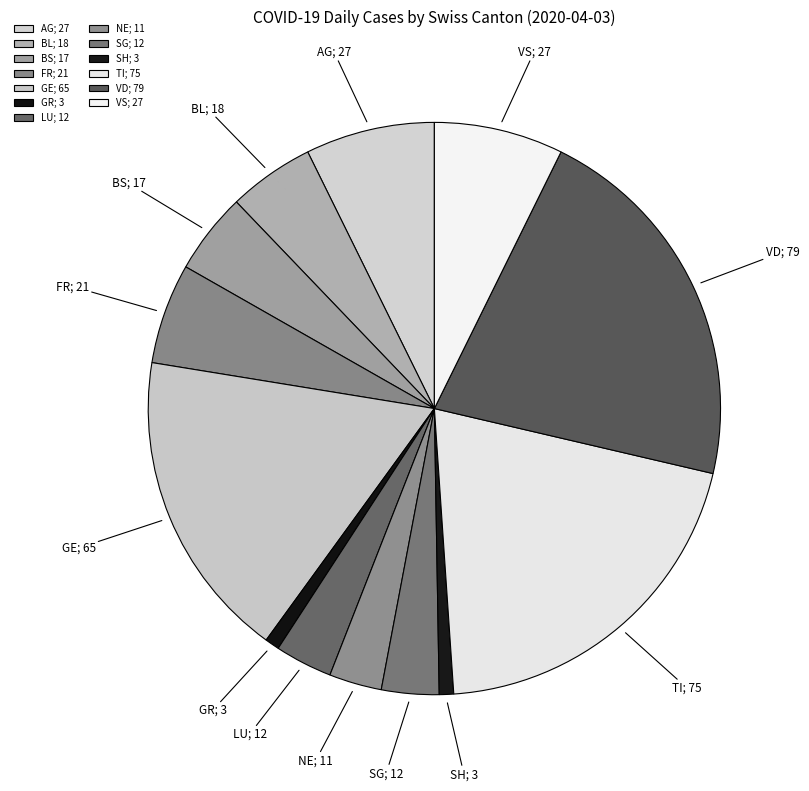

How many segments does this pie chart have?

13